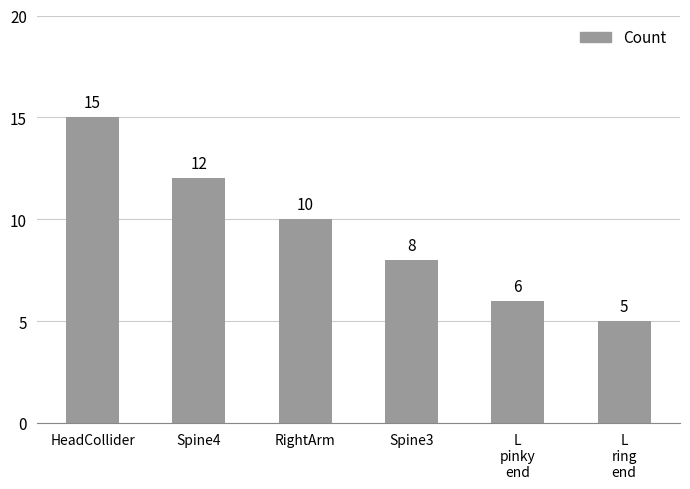

What is the smallest value displayed?

5